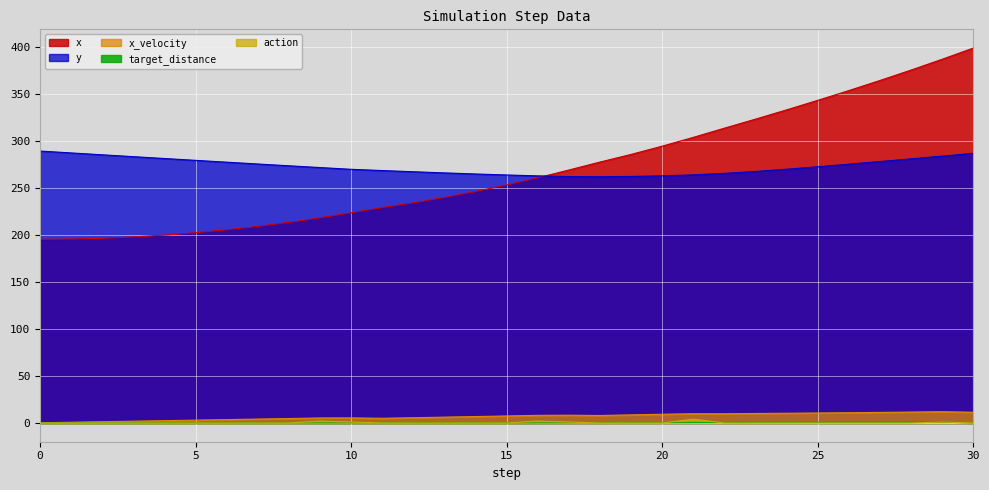

Reading left to right, list all the values displayed in this chart.

x: 195.4	195.7	196.6	198.0	199.9	202.5	205.6	209.2	213.5	218.3	223.7	229.2	234.3	240.0	246.3	253.3	260.9	269.2	277.6	285.8	294.6	303.9	313.7	323.3	333.2	343.3	353.7	364.4	375.5	387.0	398.9
y: 289.4	287.4	285.4	283.4	281.4	279.5	277.5	275.6	273.7	271.8	269.9	268.6	267.3	266.1	265.0	263.9	263.0	262.2	262.1	262.3	262.9	264.0	265.6	267.7	270.0	272.6	275.4	278.2	281.1	284.0	286.9
x_velocity: 0.2	0.8	1.3	1.9	2.5	3.0	3.6	4.2	4.7	5.3	5.4	5.0	5.6	6.2	6.8	7.5	8.1	8.3	8.0	8.6	9.3	9.9	9.8	10.1	10.4	10.6	10.9	11.2	11.6	12.0	11.4
target_distance: 0.0	0.0	0.0	0.0	0.0	0.0	0.0	0.0	0.0	0.0	0.0	0.0	0.0	0.0	0.0	0.0	0.0	0.1	0.1	0.2	0.3	0.3	0.4	0.5	0.5	0.6	0.7	0.7	0.8	0.9	0.0
action: 0.0	0.0	0.0	0.0	0.0	0.0	0.0	0.0	0.0	2.0	1.0	0.0	0.0	0.0	0.0	0.0	2.0	1.0	0.0	0.0	0.0	4.0	0.0	0.0	0.0	0.0	0.0	0.0	0.0	1.0	0.0